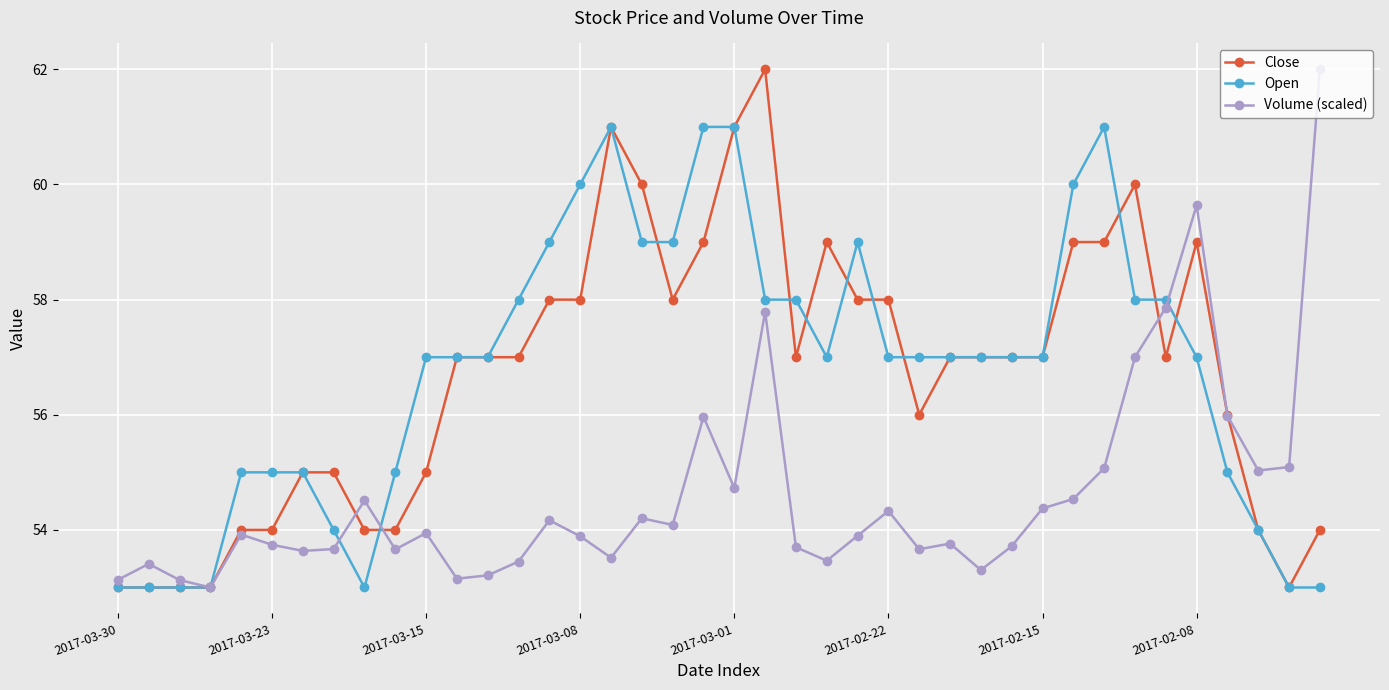

What is the value of the Close point at the 39th from the left?

53.0